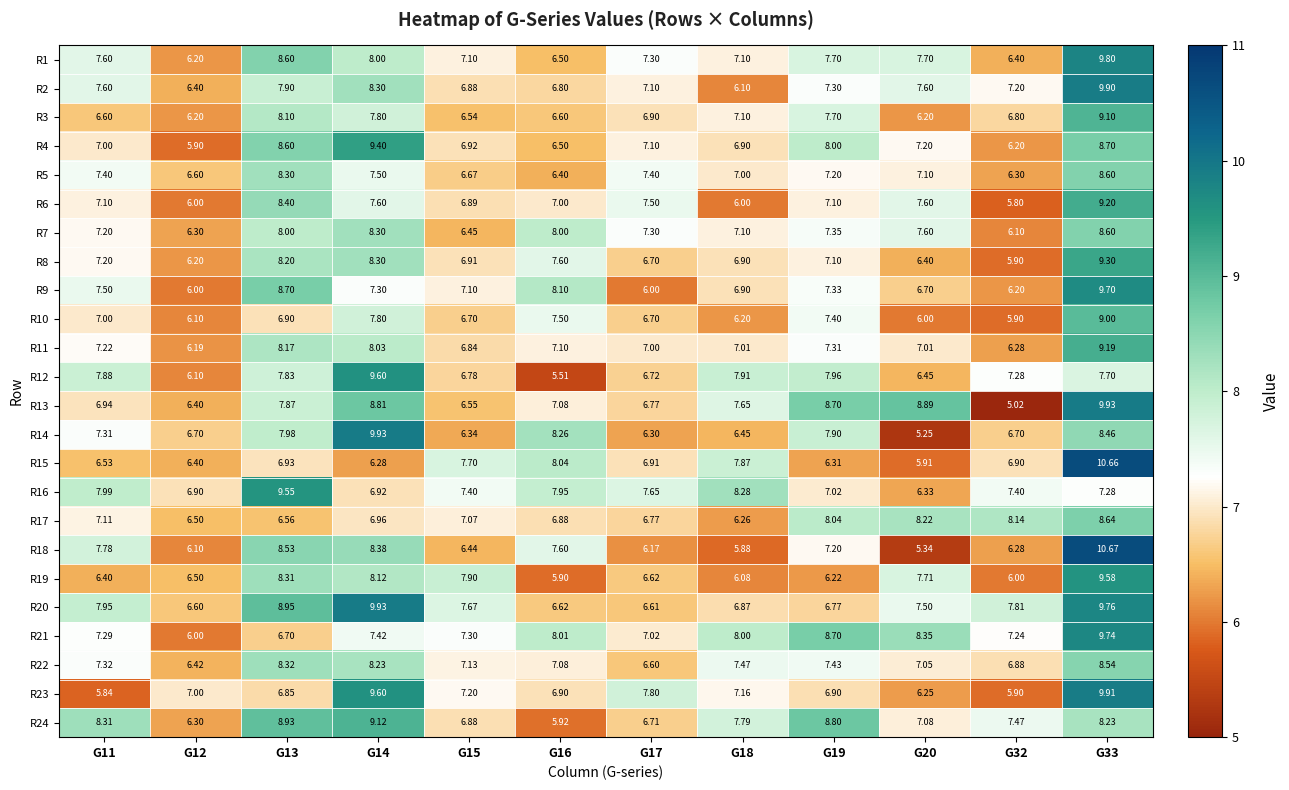

Reading right to left, extract all data points from this chart.

R1: G33=9.8	G32=6.4	G20=7.7	G19=7.7	G18=7.1	G17=7.3	G16=6.5	G15=7.1	G14=8.0	G13=8.6	G12=6.2	G11=7.6
R2: G33=9.9	G32=7.2	G20=7.6	G19=7.3	G18=6.1	G17=7.1	G16=6.8	G15=6.9	G14=8.3	G13=7.9	G12=6.4	G11=7.6
R3: G33=9.1	G32=6.8	G20=6.2	G19=7.7	G18=7.1	G17=6.9	G16=6.6	G15=6.5	G14=7.8	G13=8.1	G12=6.2	G11=6.6
R4: G33=8.7	G32=6.2	G20=7.2	G19=8.0	G18=6.9	G17=7.1	G16=6.5	G15=6.9	G14=9.4	G13=8.6	G12=5.9	G11=7.0
R5: G33=8.6	G32=6.3	G20=7.1	G19=7.2	G18=7.0	G17=7.4	G16=6.4	G15=6.7	G14=7.5	G13=8.3	G12=6.6	G11=7.4
R6: G33=9.2	G32=5.8	G20=7.6	G19=7.1	G18=6.0	G17=7.5	G16=7.0	G15=6.9	G14=7.6	G13=8.4	G12=6.0	G11=7.1
R7: G33=8.6	G32=6.1	G20=7.6	G19=7.3	G18=7.1	G17=7.3	G16=8.0	G15=6.5	G14=8.3	G13=8.0	G12=6.3	G11=7.2
R8: G33=9.3	G32=5.9	G20=6.4	G19=7.1	G18=6.9	G17=6.7	G16=7.6	G15=6.9	G14=8.3	G13=8.2	G12=6.2	G11=7.2
R9: G33=9.7	G32=6.2	G20=6.7	G19=7.3	G18=6.9	G17=6.0	G16=8.1	G15=7.1	G14=7.3	G13=8.7	G12=6.0	G11=7.5
R10: G33=9.0	G32=5.9	G20=6.0	G19=7.4	G18=6.2	G17=6.7	G16=7.5	G15=6.7	G14=7.8	G13=6.9	G12=6.1	G11=7.0
R11: G33=9.2	G32=6.3	G20=7.0	G19=7.3	G18=7.0	G17=7.0	G16=7.1	G15=6.8	G14=8.0	G13=8.2	G12=6.2	G11=7.2
R12: G33=7.7	G32=7.3	G20=6.5	G19=8.0	G18=7.9	G17=6.7	G16=5.5	G15=6.8	G14=9.6	G13=7.8	G12=6.1	G11=7.9
R13: G33=9.9	G32=5.0	G20=8.9	G19=8.7	G18=7.7	G17=6.8	G16=7.1	G15=6.5	G14=8.8	G13=7.9	G12=6.4	G11=6.9
R14: G33=8.5	G32=6.7	G20=5.2	G19=7.9	G18=6.5	G17=6.3	G16=8.3	G15=6.3	G14=9.9	G13=8.0	G12=6.7	G11=7.3
R15: G33=10.7	G32=6.9	G20=5.9	G19=6.3	G18=7.9	G17=6.9	G16=8.0	G15=7.7	G14=6.3	G13=6.9	G12=6.4	G11=6.5
R16: G33=7.3	G32=7.4	G20=6.3	G19=7.0	G18=8.3	G17=7.7	G16=8.0	G15=7.4	G14=6.9	G13=9.6	G12=6.9	G11=8.0
R17: G33=8.6	G32=8.1	G20=8.2	G19=8.0	G18=6.3	G17=6.8	G16=6.9	G15=7.1	G14=7.0	G13=6.6	G12=6.5	G11=7.1
R18: G33=10.7	G32=6.3	G20=5.3	G19=7.2	G18=5.9	G17=6.2	G16=7.6	G15=6.4	G14=8.4	G13=8.5	G12=6.1	G11=7.8
R19: G33=9.6	G32=6.0	G20=7.7	G19=6.2	G18=6.1	G17=6.6	G16=5.9	G15=7.9	G14=8.1	G13=8.3	G12=6.5	G11=6.4
R20: G33=9.8	G32=7.8	G20=7.5	G19=6.8	G18=6.9	G17=6.6	G16=6.6	G15=7.7	G14=9.9	G13=8.9	G12=6.6	G11=8.0
R21: G33=9.7	G32=7.2	G20=8.3	G19=8.7	G18=8.0	G17=7.0	G16=8.0	G15=7.3	G14=7.4	G13=6.7	G12=6.0	G11=7.3
R22: G33=8.5	G32=6.9	G20=7.0	G19=7.4	G18=7.5	G17=6.6	G16=7.1	G15=7.1	G14=8.2	G13=8.3	G12=6.4	G11=7.3
R23: G33=9.9	G32=5.9	G20=6.2	G19=6.9	G18=7.2	G17=7.8	G16=6.9	G15=7.2	G14=9.6	G13=6.8	G12=7.0	G11=5.8
R24: G33=8.2	G32=7.5	G20=7.1	G19=8.8	G18=7.8	G17=6.7	G16=5.9	G15=6.9	G14=9.1	G13=8.9	G12=6.3	G11=8.3